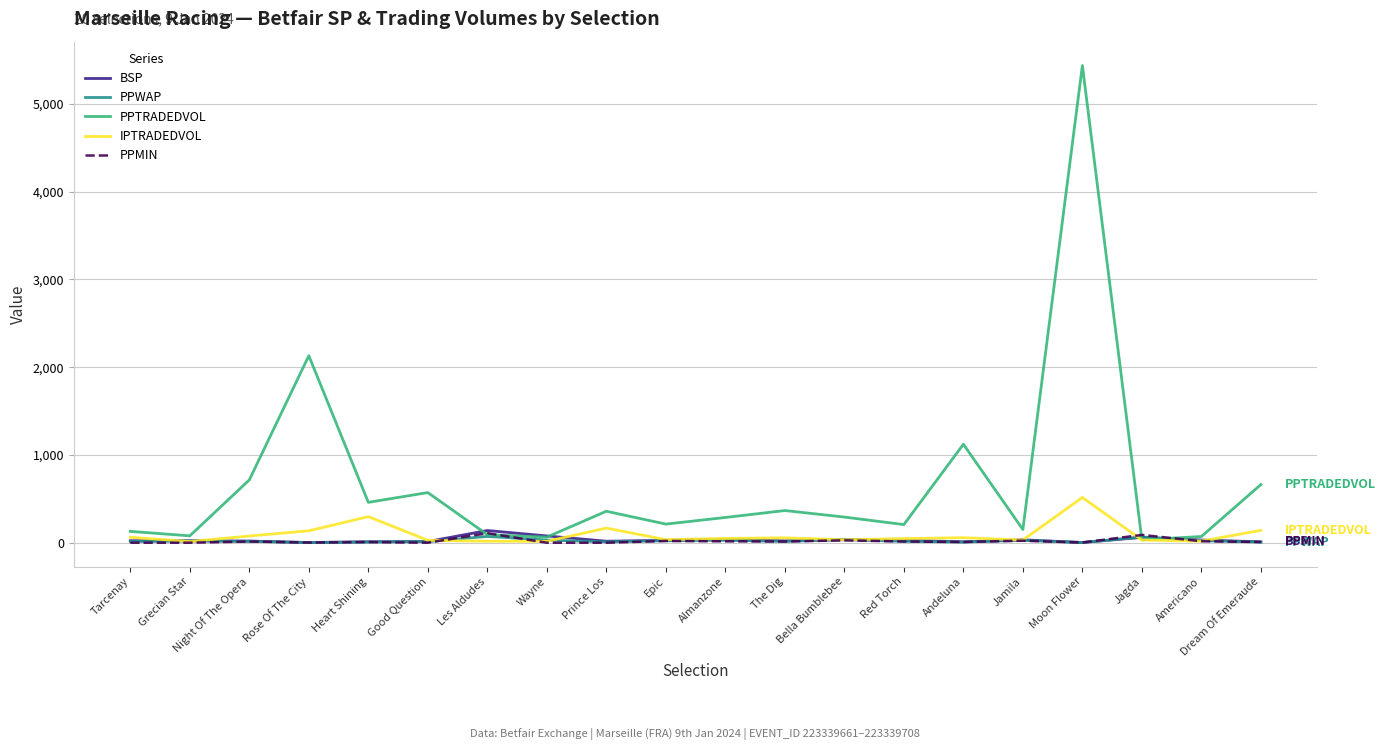

What is the difference between the BSP values at Dream Of Emeraude and Wayne?

67.5